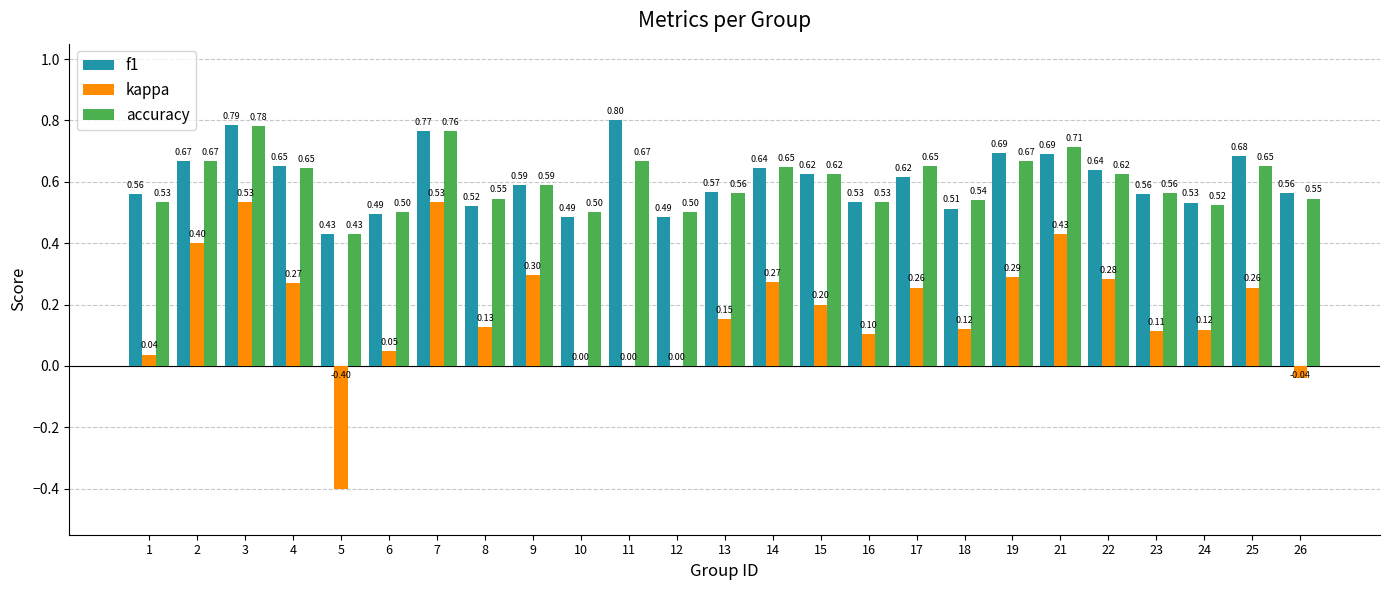

What is the difference between the f1 values at 7 and 25?

0.1